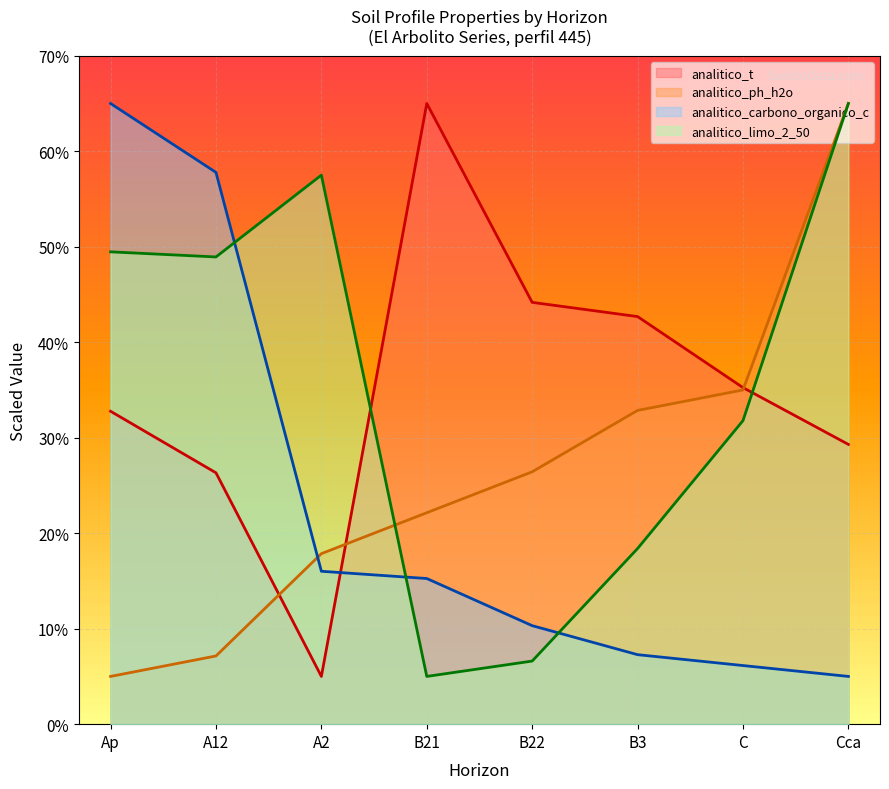

Which series has the largest total across all categories?

analitico_limo_2_50